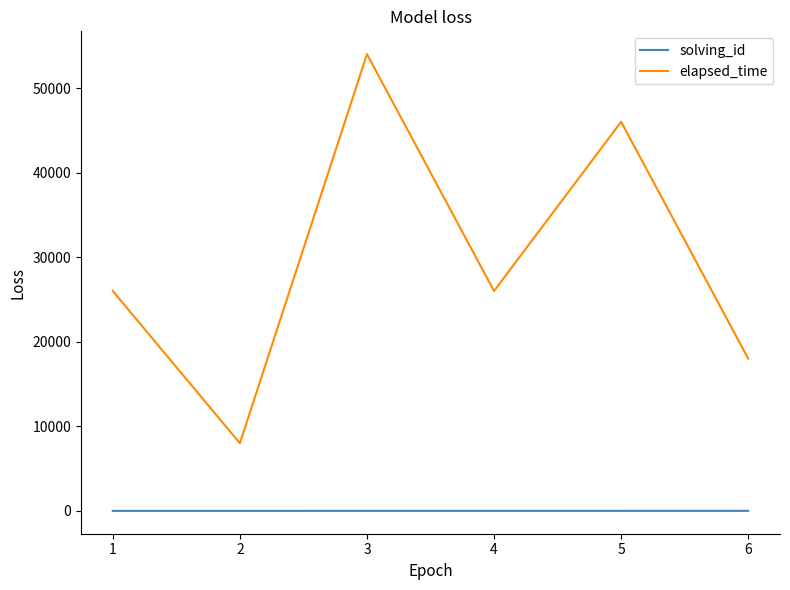

What is the sum of all solving_id values?

21